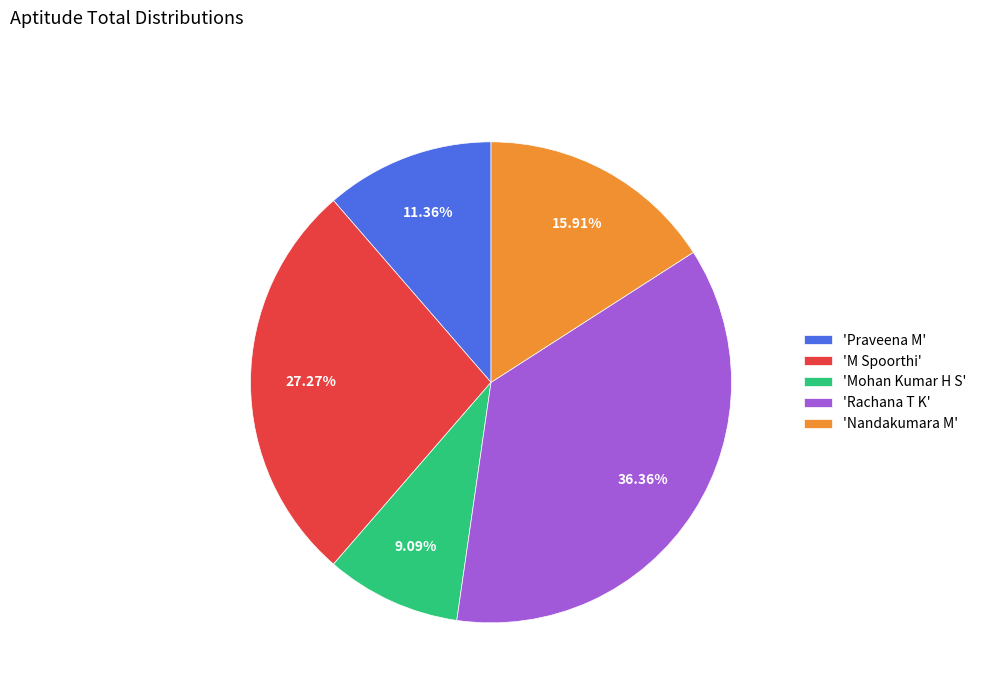

Which category has the smallest portion of the pie?

'Mohan Kumar H S'